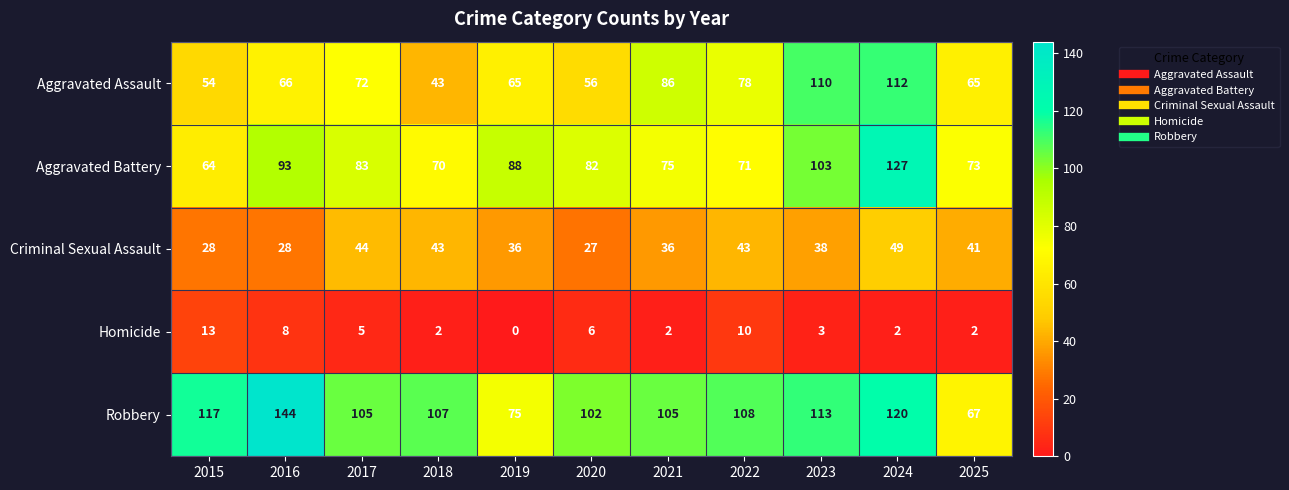

Which category has the lowest value across all series?

2019